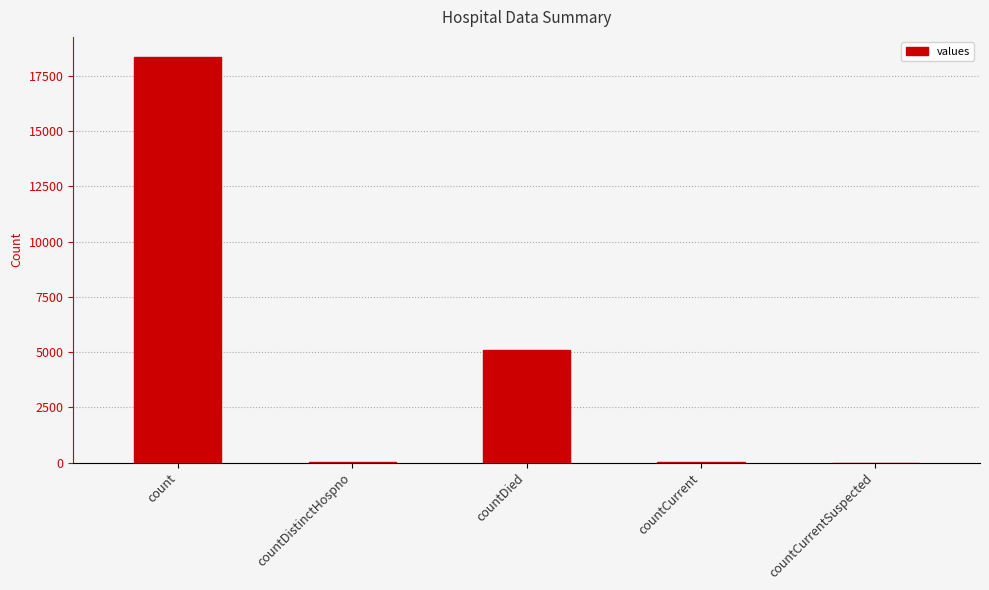

The chart shows a value of 18354 at count. True or false?

True